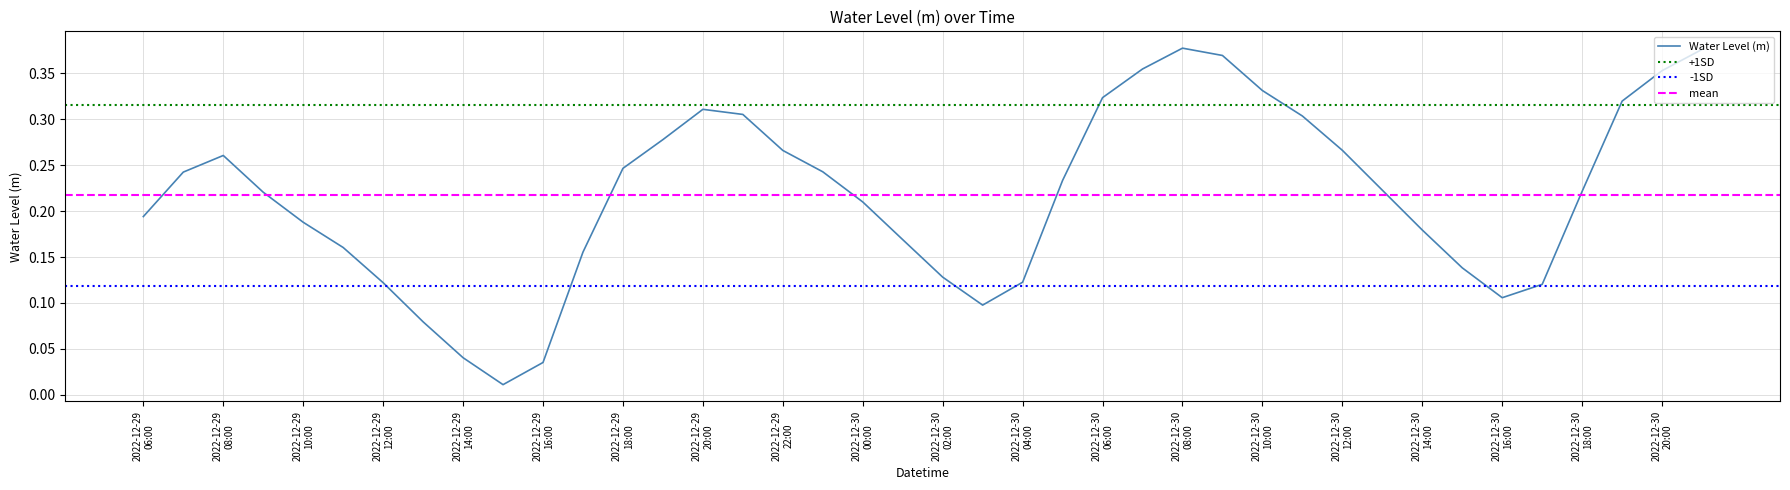

How many lines are shown in the chart?

1